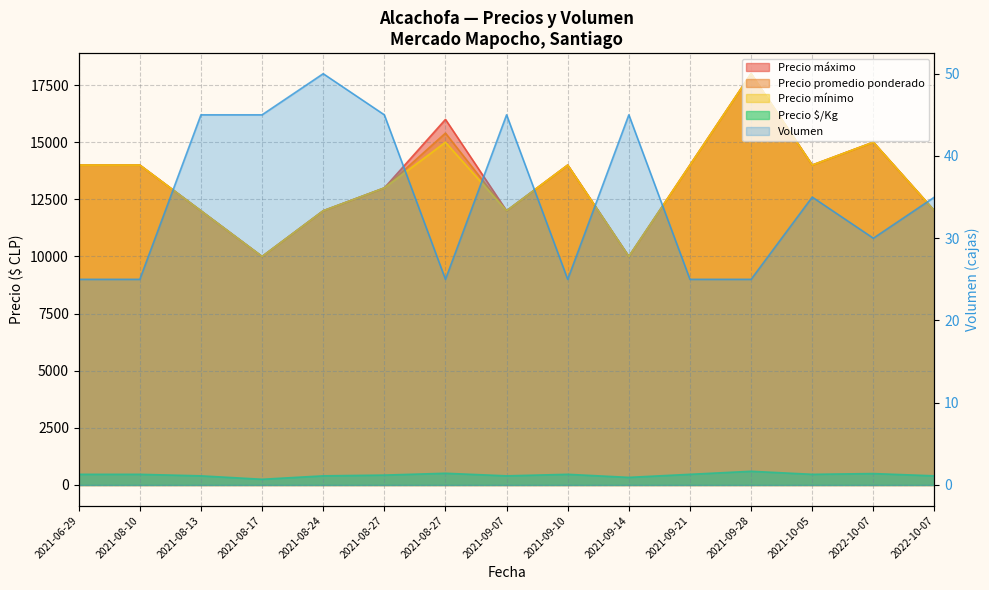

What is the greatest value displayed?

18000